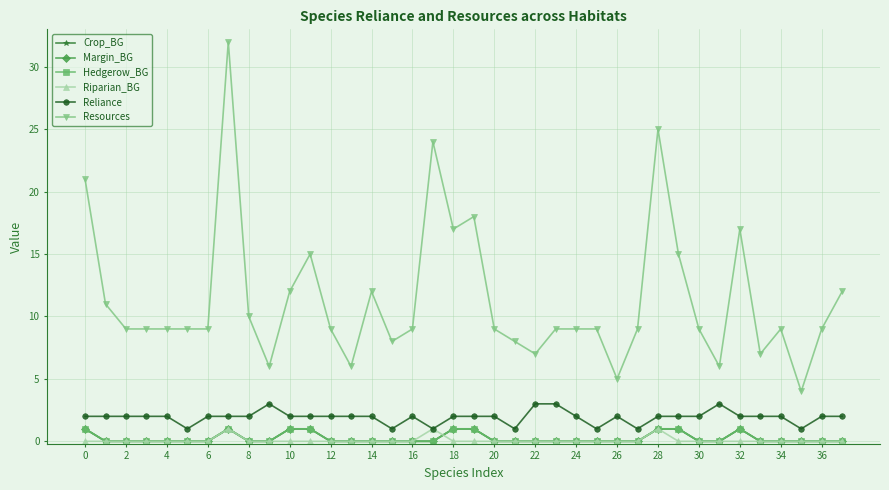

At how many categories does at least one series exceed 9?

14